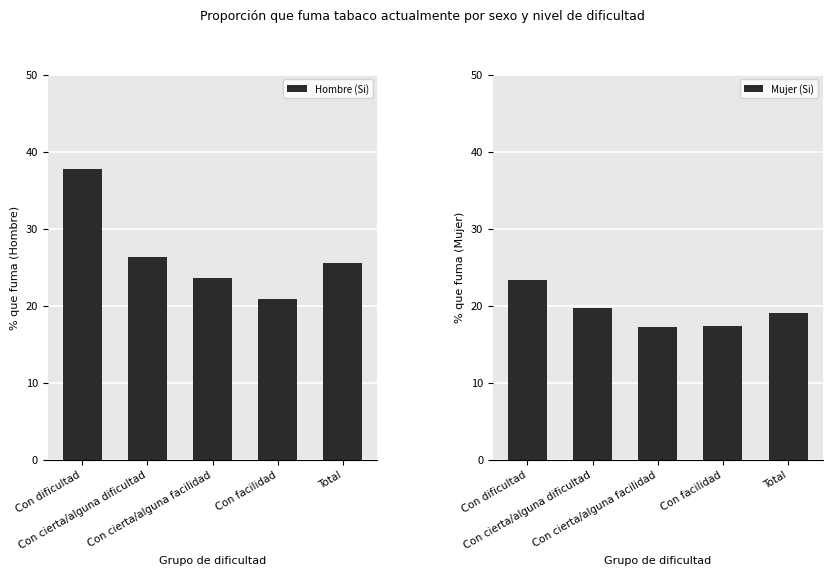

What is the difference between the highest and lowest values at Con cierta/alguna dificultad?

6.6